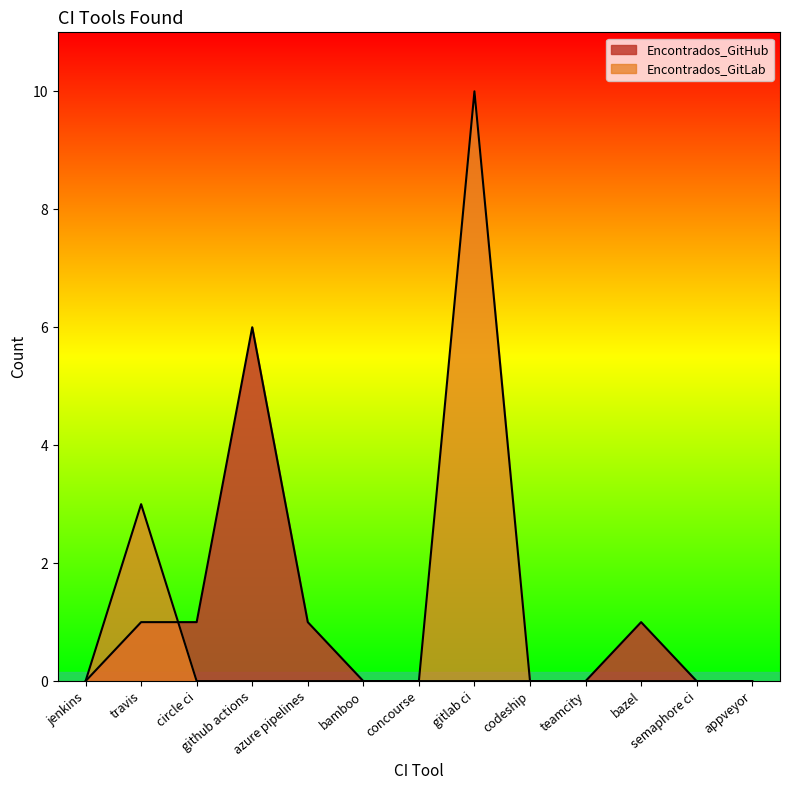

At which label is Encontrados_GitHub closest to 3?

travis